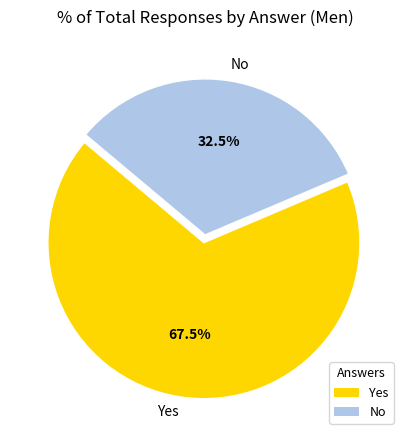

Which slice is the largest?

Yes